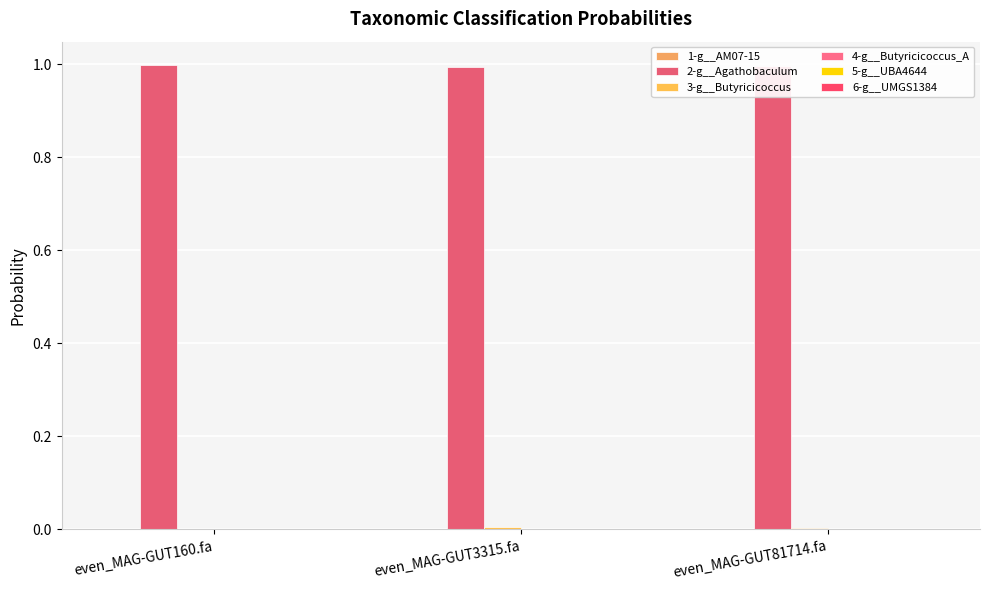

How many groups of bars are there?

3